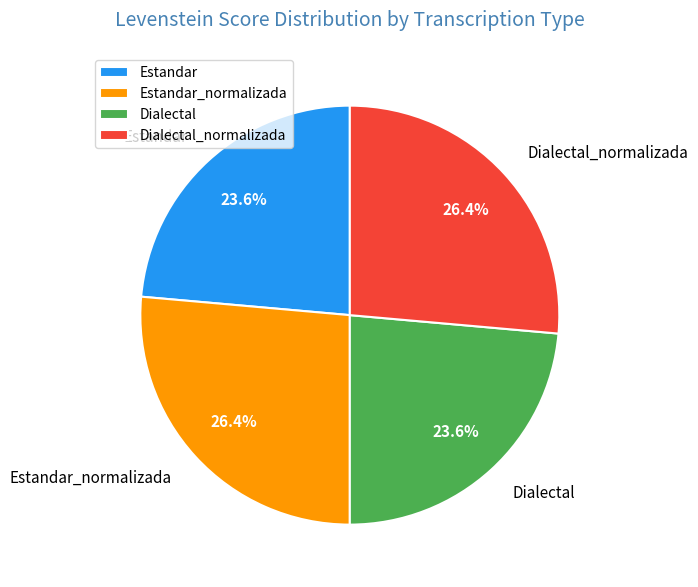

What percentage is the Dialectal_normalizada slice, to the nearest percent?

26%